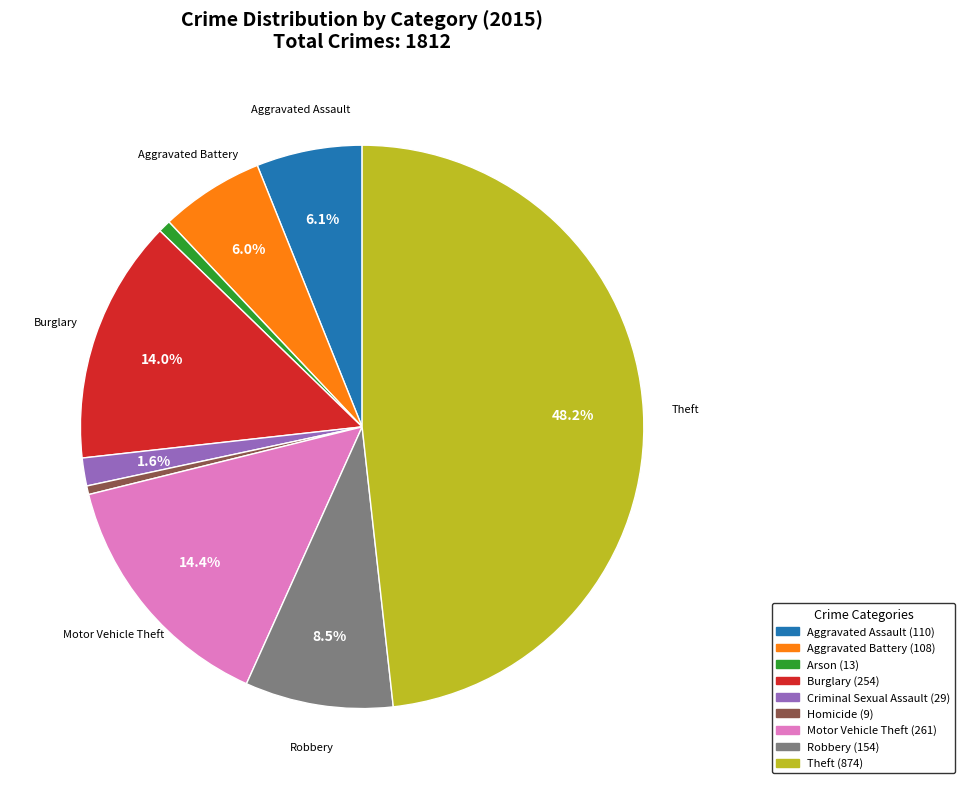

Does any single category account for the majority?

No